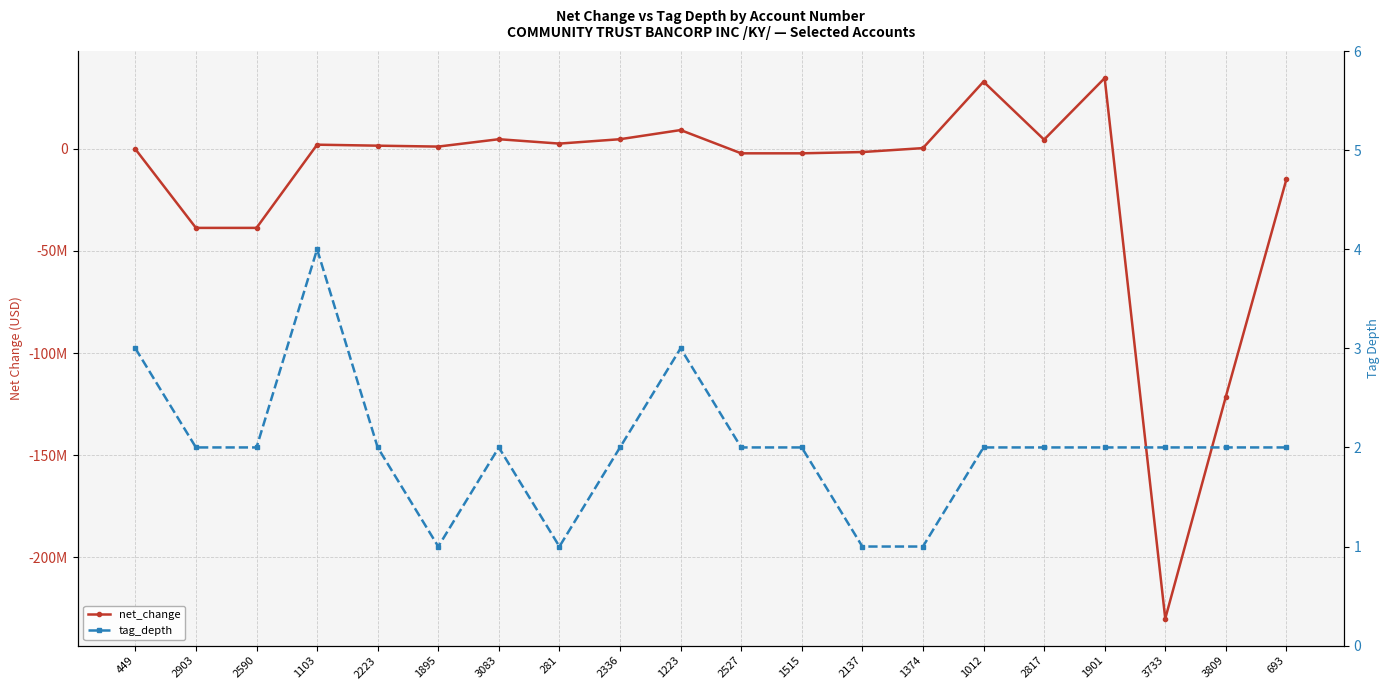

List the series in order of their overall mean, highest first.

tag_depth, net_change